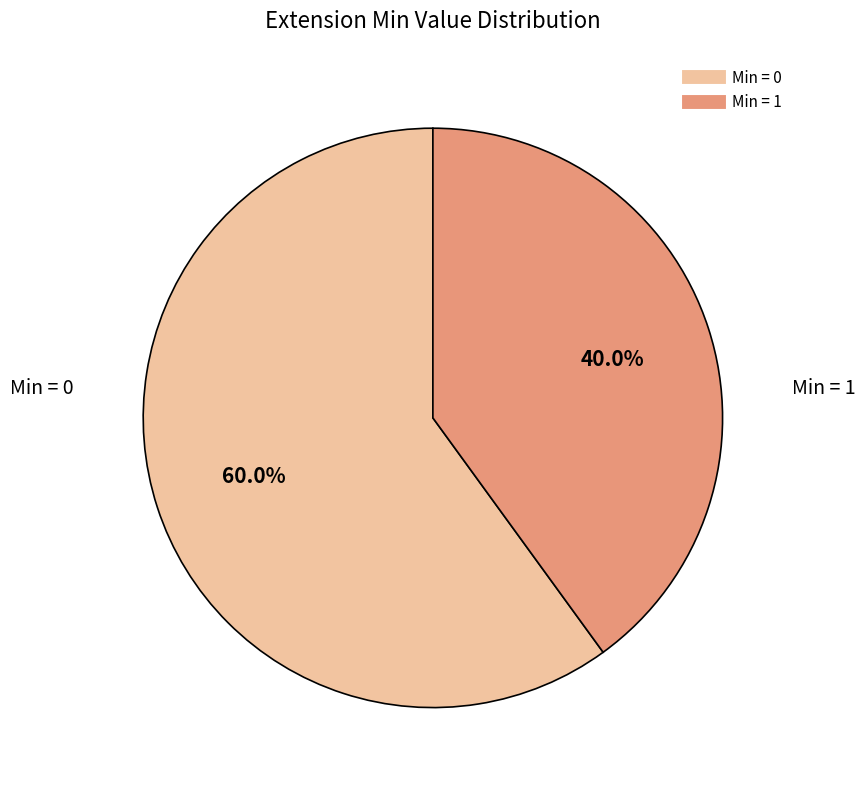

Does any single category account for the majority?

Yes